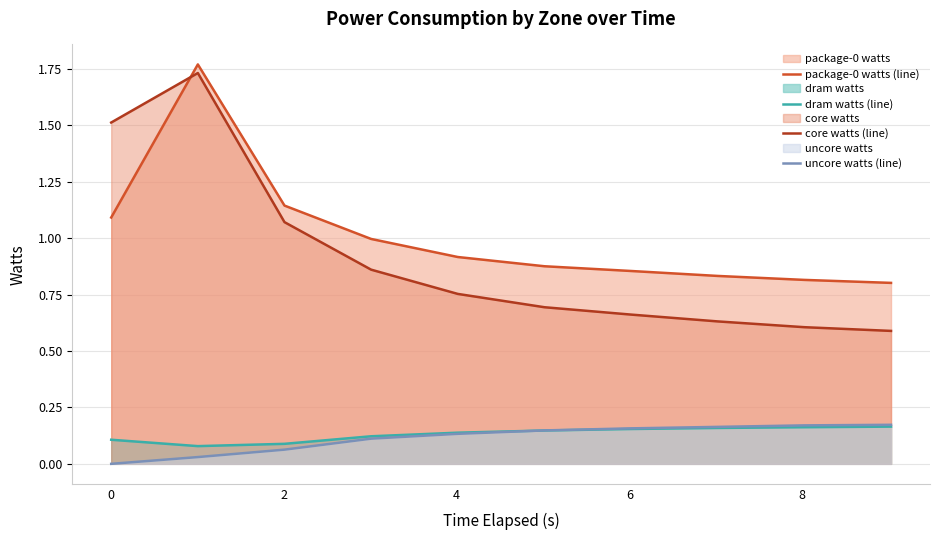

How many series are shown in this chart?

4